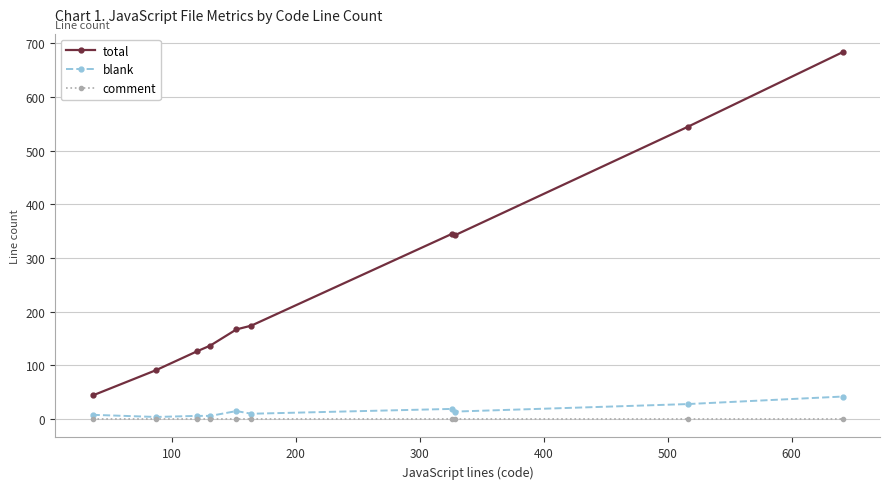

True or false: total and comment intersect in this chart.

False